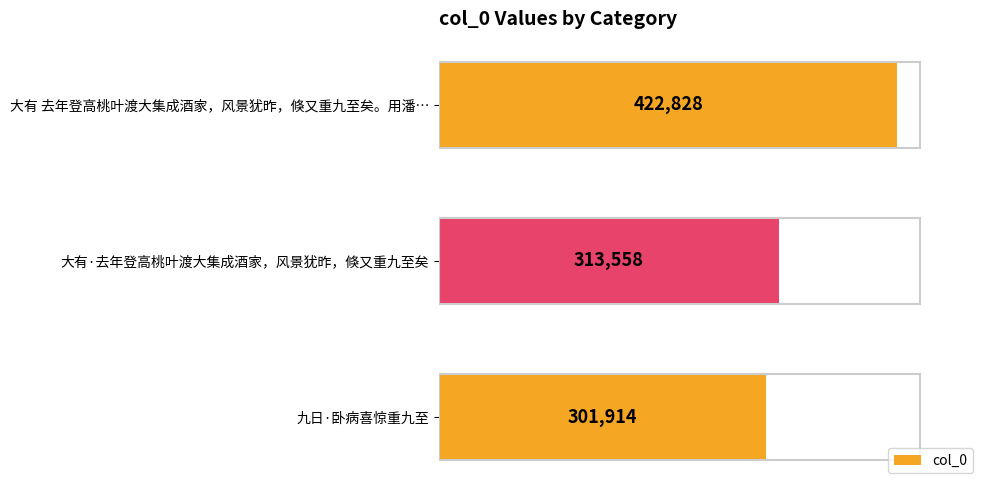

What is the difference between the maximum and minimum values?

120914